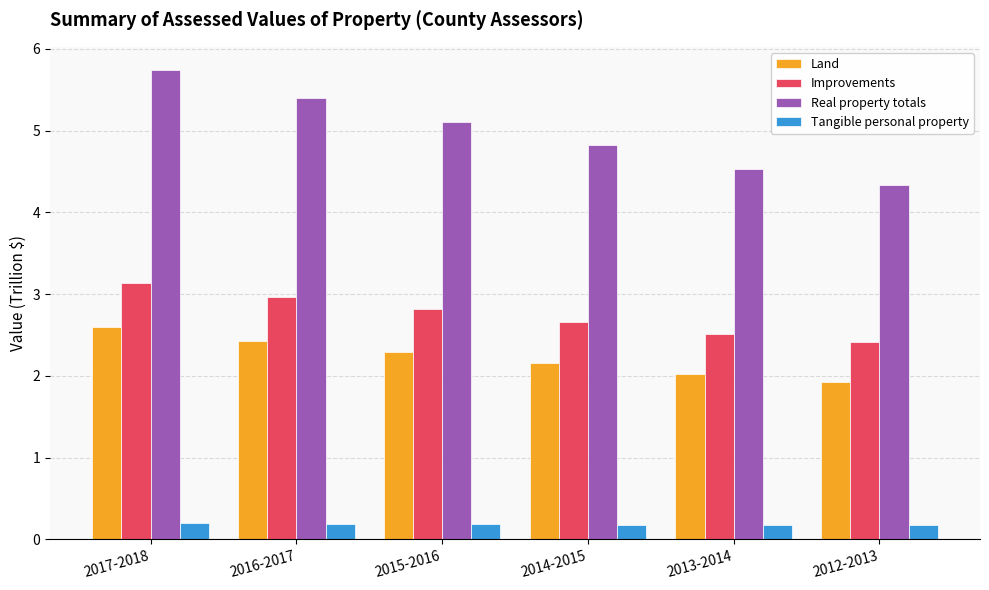

The Land series shows 2.4 at 2016-2017. True or false?

True